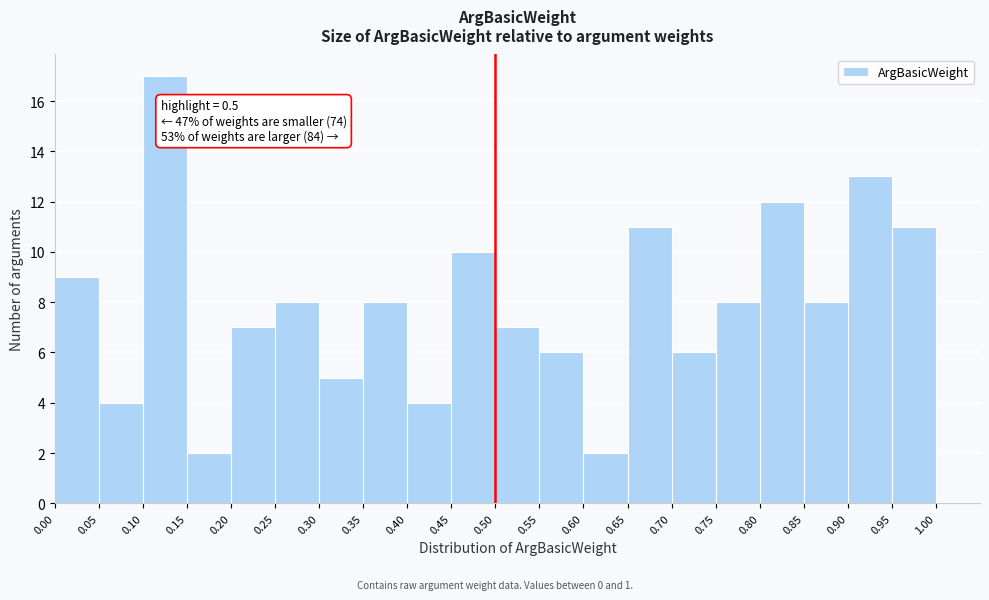

Over which range of the x-axis is the bar tallest?

0.10 to 0.15